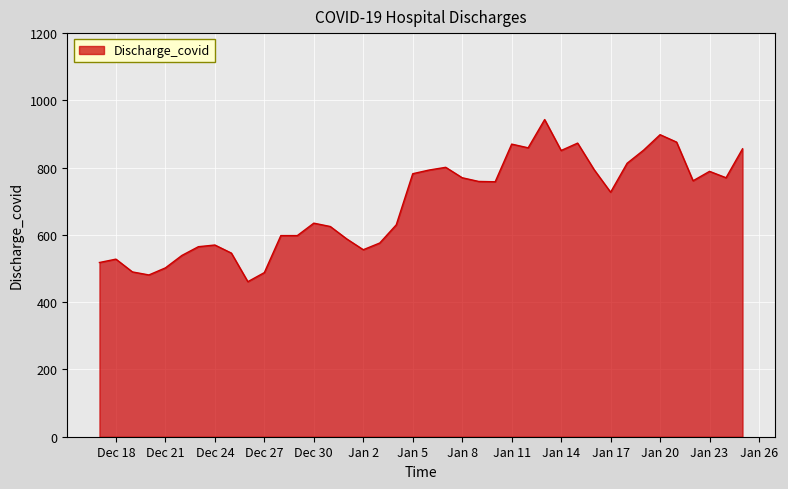

What is the greatest value displayed?

943